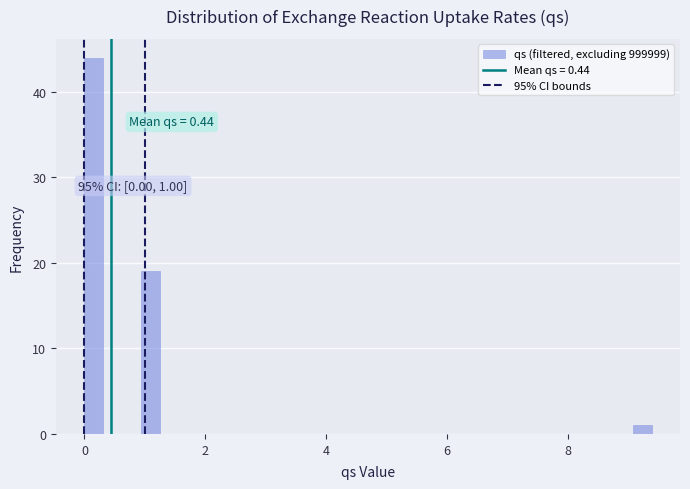

Around what value on the x-axis is the tallest bar? Give the approximate position of its centre, as read against the axis.

0.2